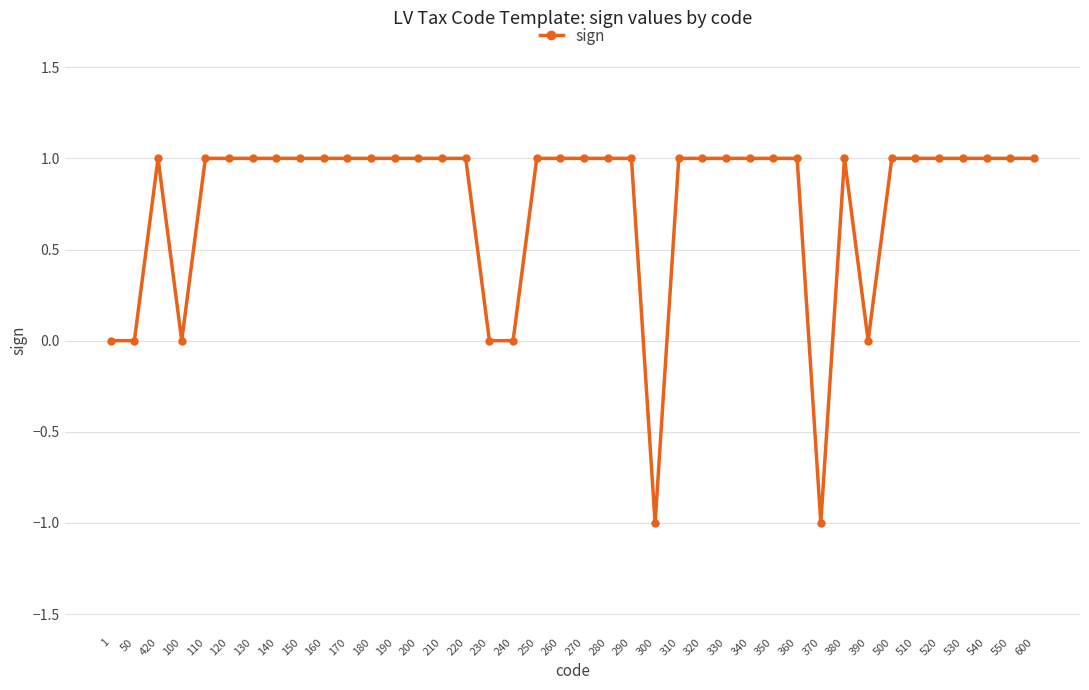

Reading left to right, list all the values displayed in this chart.

1=0	50=0	420=1	100=0	110=1	120=1	130=1	140=1	150=1	160=1	170=1	180=1	190=1	200=1	210=1	220=1	230=0	240=0	250=1	260=1	270=1	280=1	290=1	300=-1	310=1	320=1	330=1	340=1	350=1	360=1	370=-1	380=1	390=0	500=1	510=1	520=1	530=1	540=1	550=1	600=1